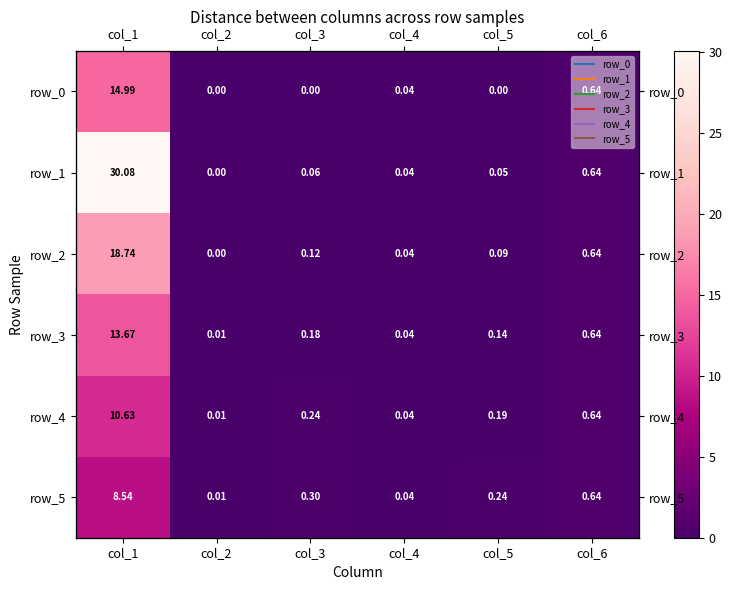

What is the sum of all row_2 values?

19.6